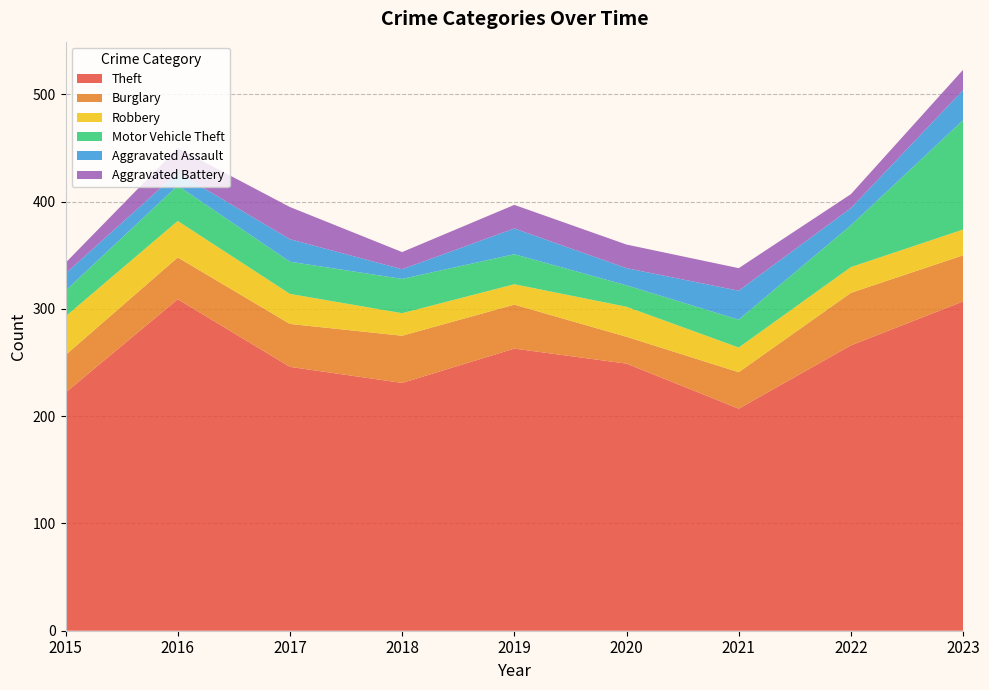

Reading left to right, transcribe all the data shown in this chart.

Theft: 2015=222	2016=309	2017=246	2018=231	2019=263	2020=249	2021=207	2022=266	2023=307
Burglary: 2015=35	2016=39	2017=40	2018=44	2019=41	2020=25	2021=34	2022=49	2023=43
Robbery: 2015=36	2016=34	2017=28	2018=21	2019=19	2020=28	2021=23	2022=24	2023=24
Motor Vehicle Theft: 2015=24	2016=33	2017=30	2018=32	2019=28	2020=20	2021=26	2022=39	2023=102
Aggravated Assault: 2015=16	2016=12	2017=21	2018=9	2019=24	2020=16	2021=27	2022=16	2023=28
Aggravated Battery: 2015=10	2016=23	2017=30	2018=16	2019=22	2020=22	2021=21	2022=13	2023=19